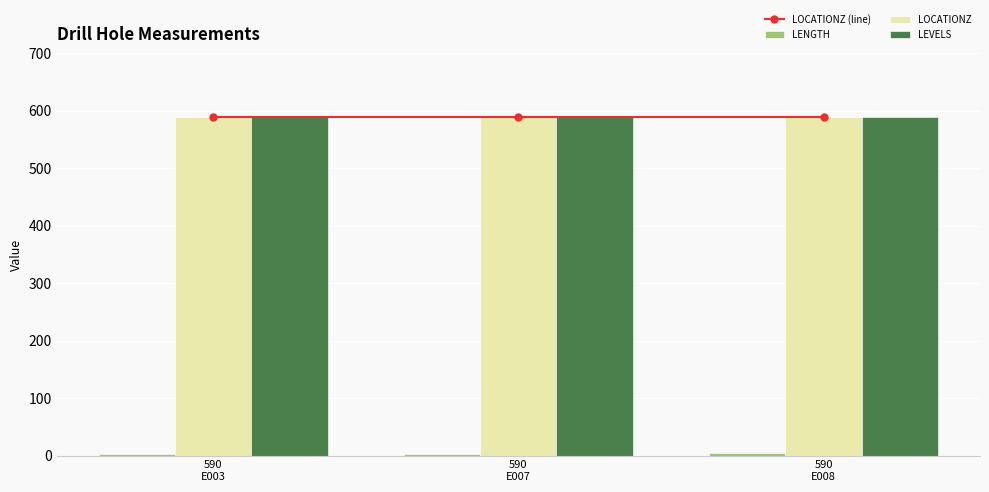

What is the spread (max minus min) of values at 590
E003?

587.4